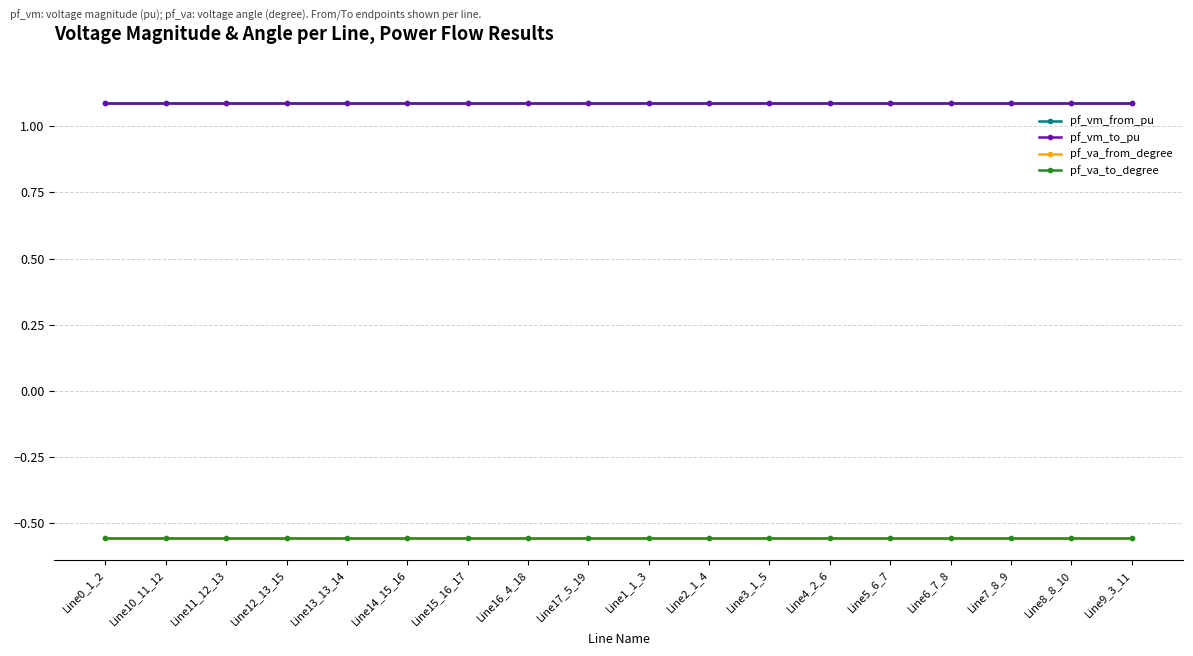

What is the greatest value displayed?

1.1